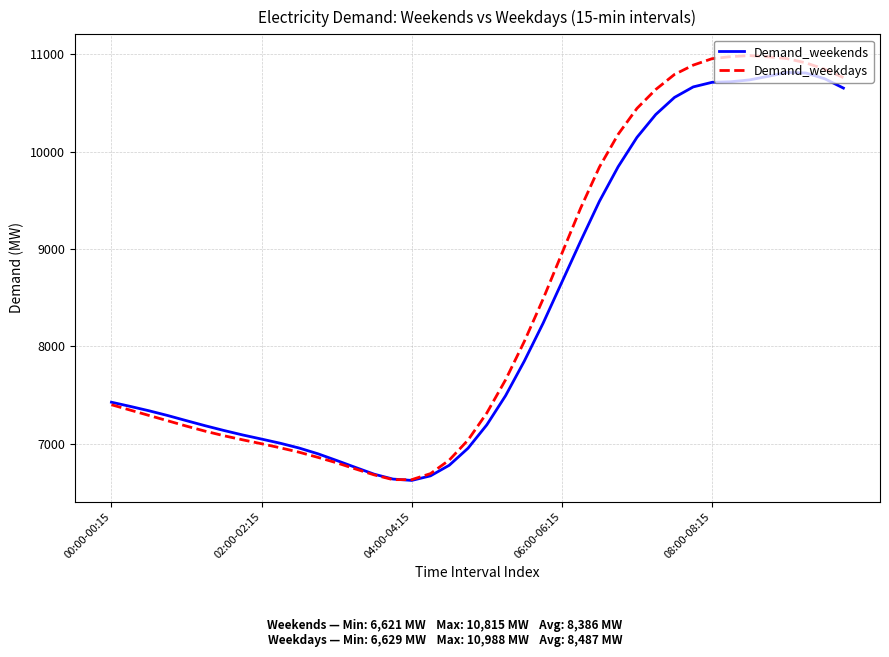

True or false: Demand_weekends and Demand_weekdays intersect in this chart.

True